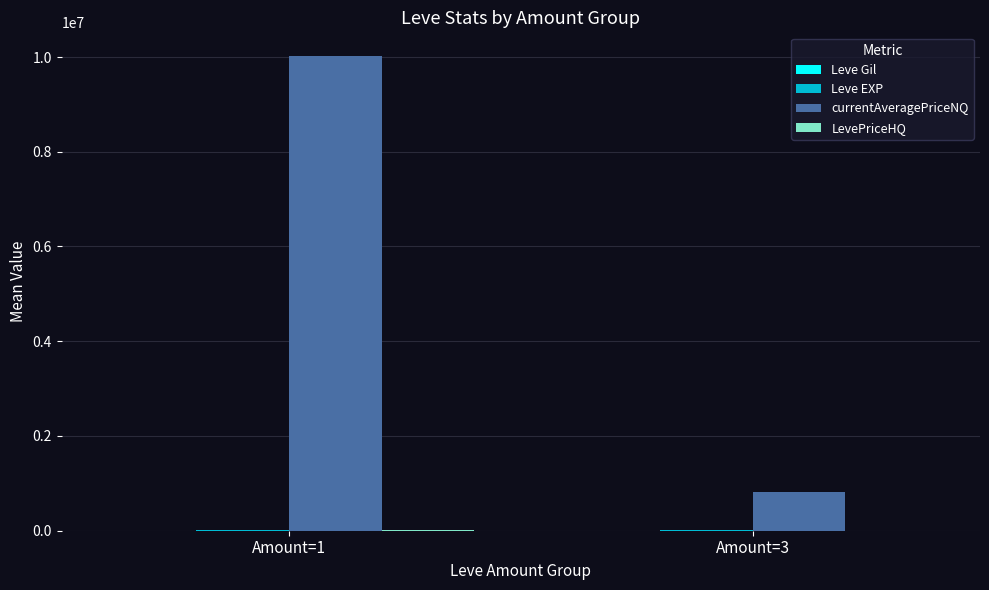

What is the spread (max minus min) of values at Amount=1?

10019496.4